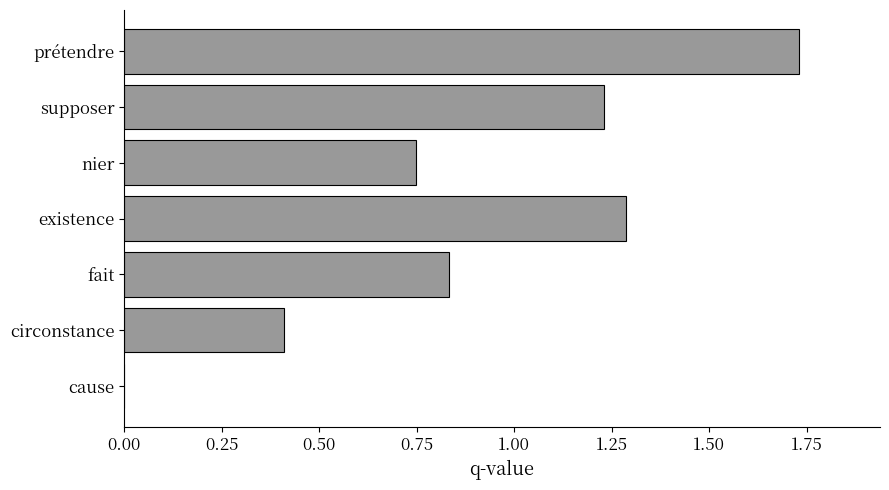

True or false: the data shows 1.0 at cause.

False